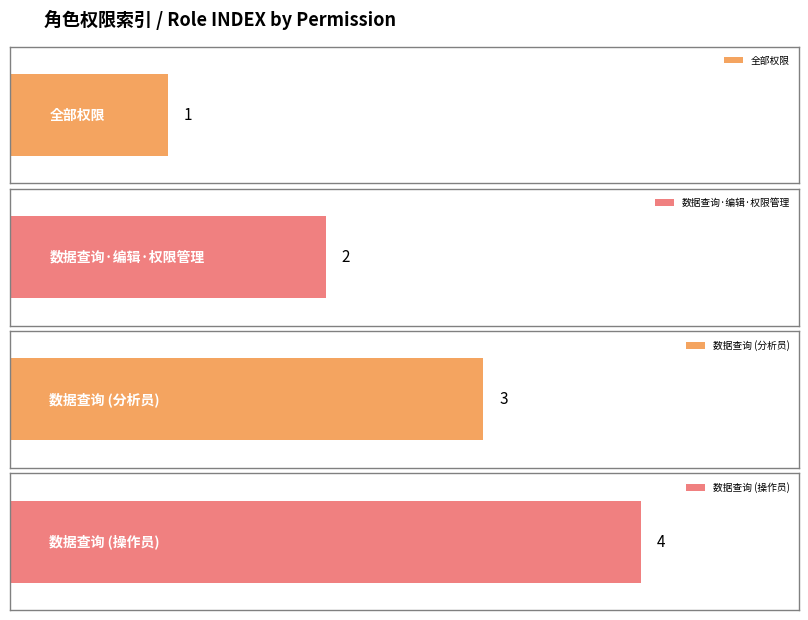

What is the ratio of the value at 全部权限 to the value at 数据查询?

0.3